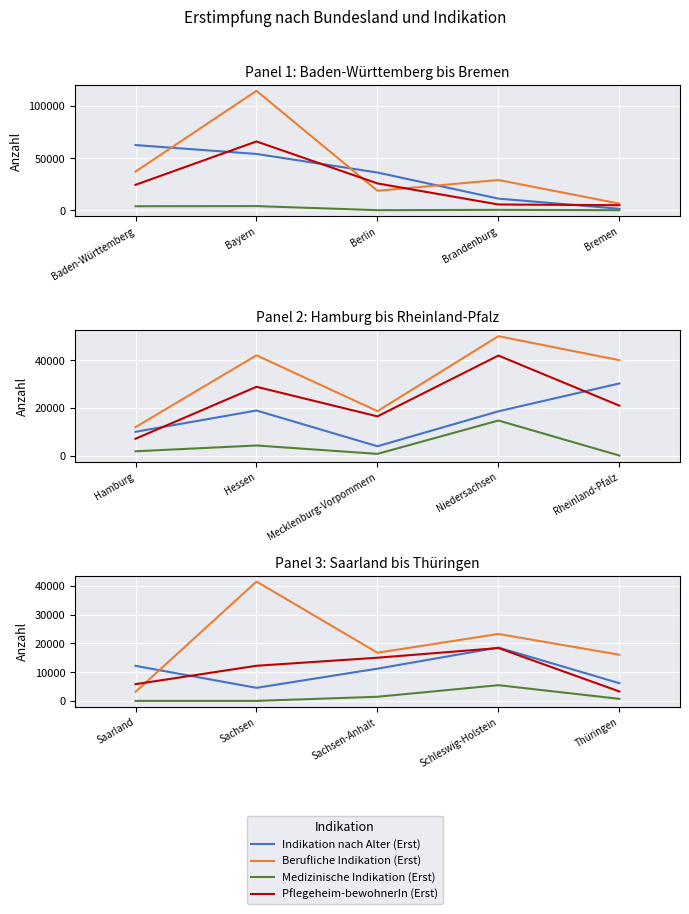

What are all the series names shown in the legend?

Indikation nach Alter (Erst), Berufliche Indikation (Erst), Medizinische Indikation (Erst), Pflegeheim-bewohnerIn (Erst)